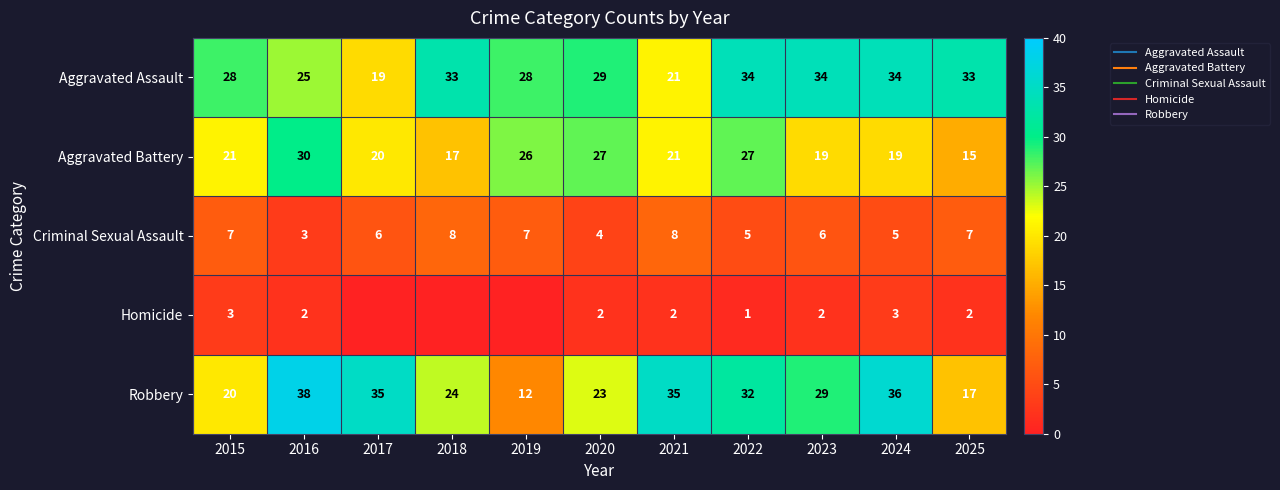

What is the total value across all series at 2017?

80